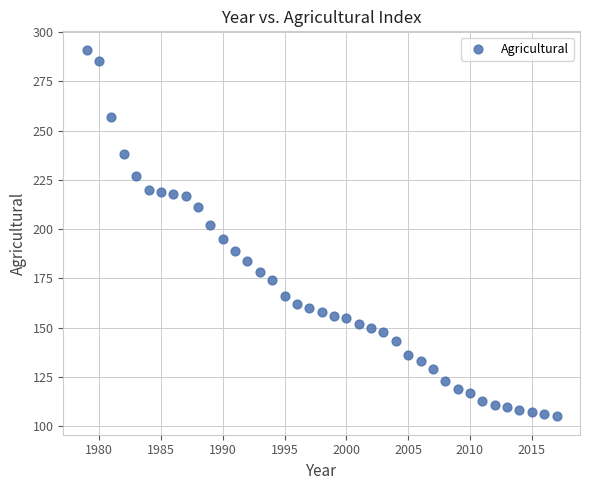

What is the range of Y values (max minus min)?

186